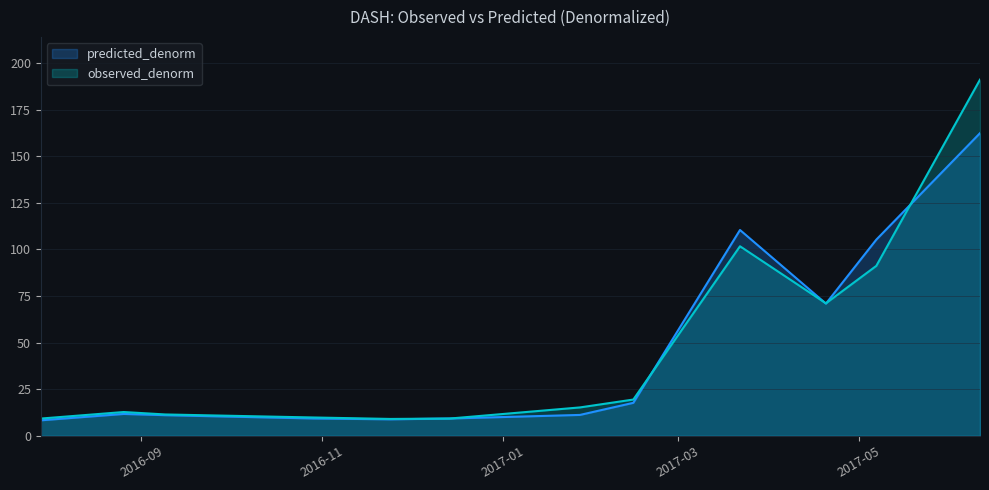

What is the label of the 12th point from the left?

2017-06-11